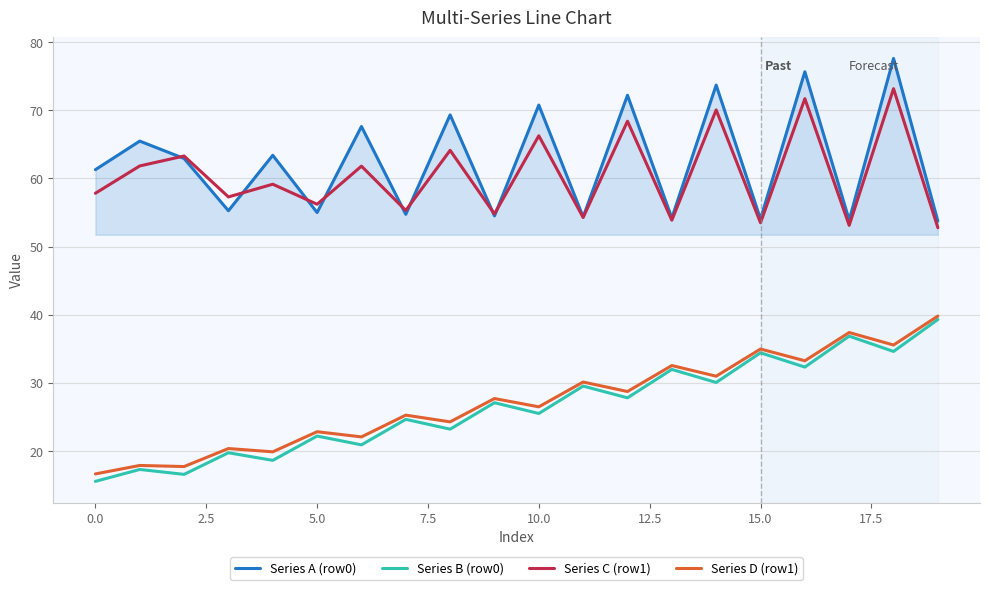

How many lines are shown in the chart?

4